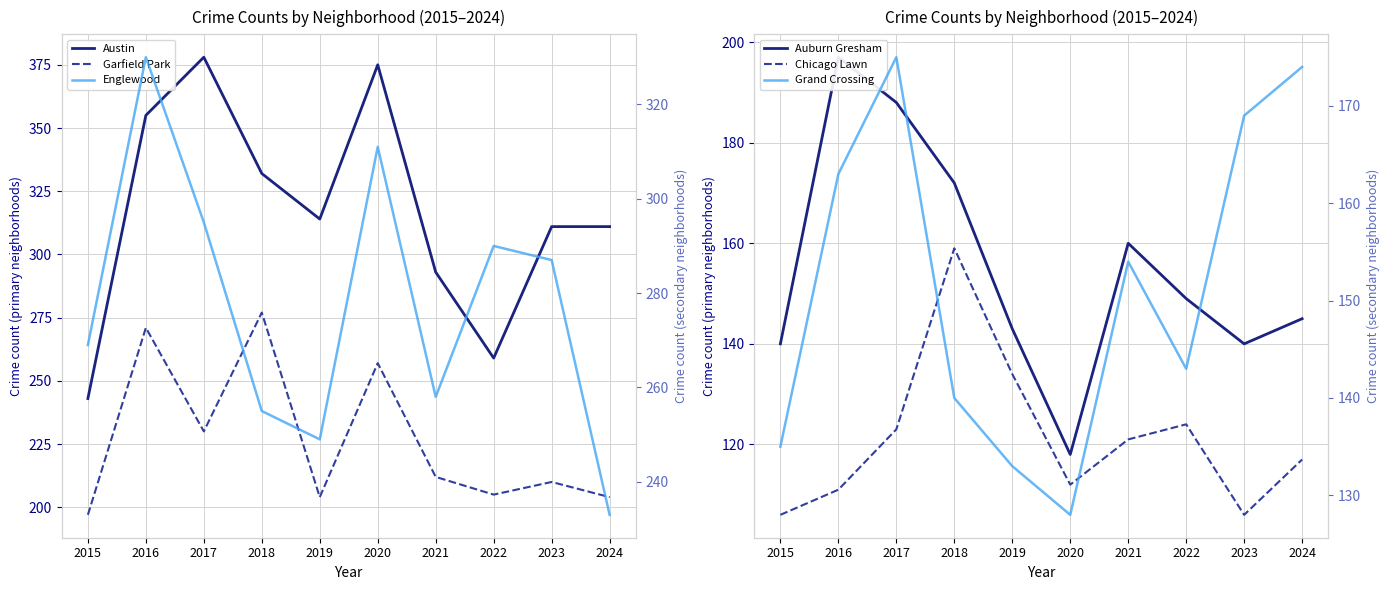

How many series are shown in this chart?

6